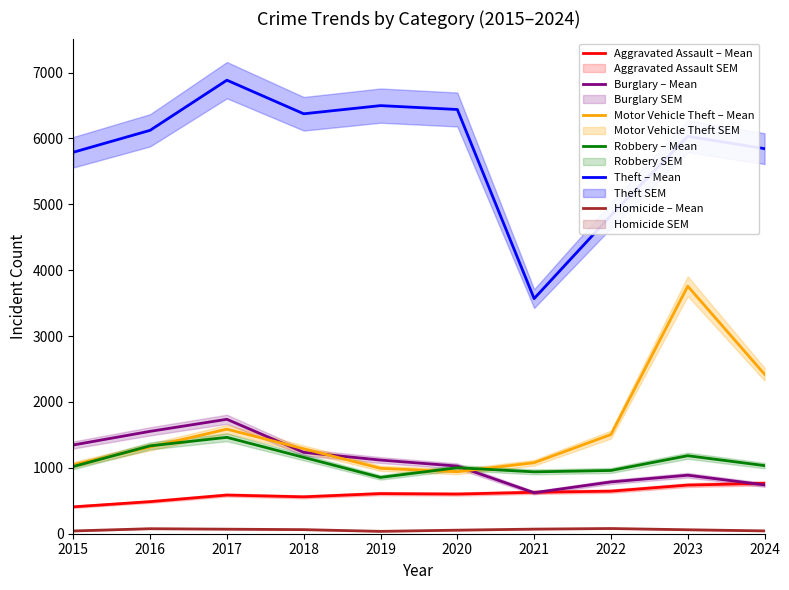

What is the difference between the maximum and minimum values in the Homicide – Mean series?

43